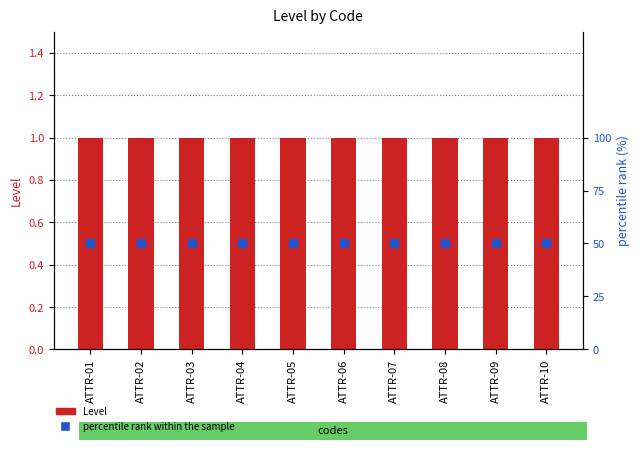

What is the total value across all series at ATTR-09?

51